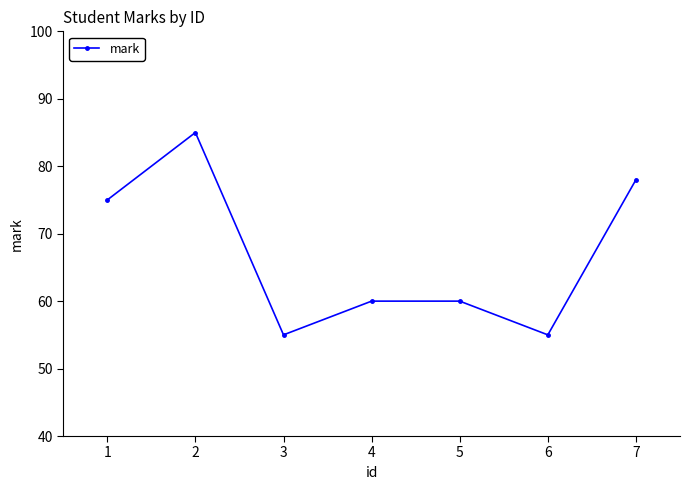

Is this an area chart (filled region under the line)?

No